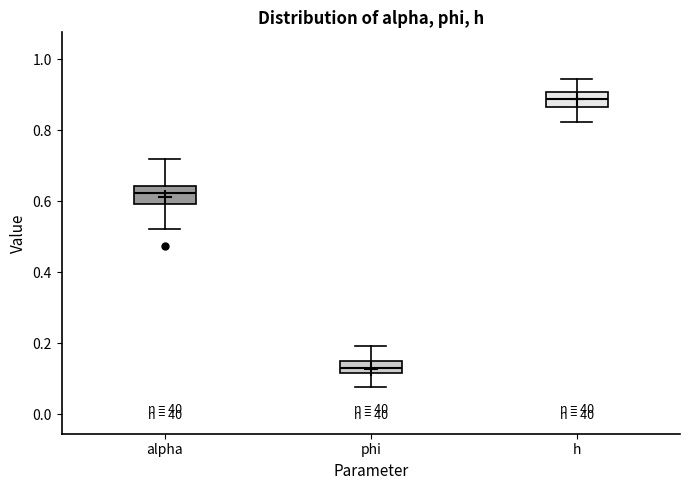

Where does the lower whisker of the box for h end on the y-axis? The values are not printed on the chart, so give them approximately, as read against the axis.

0.82